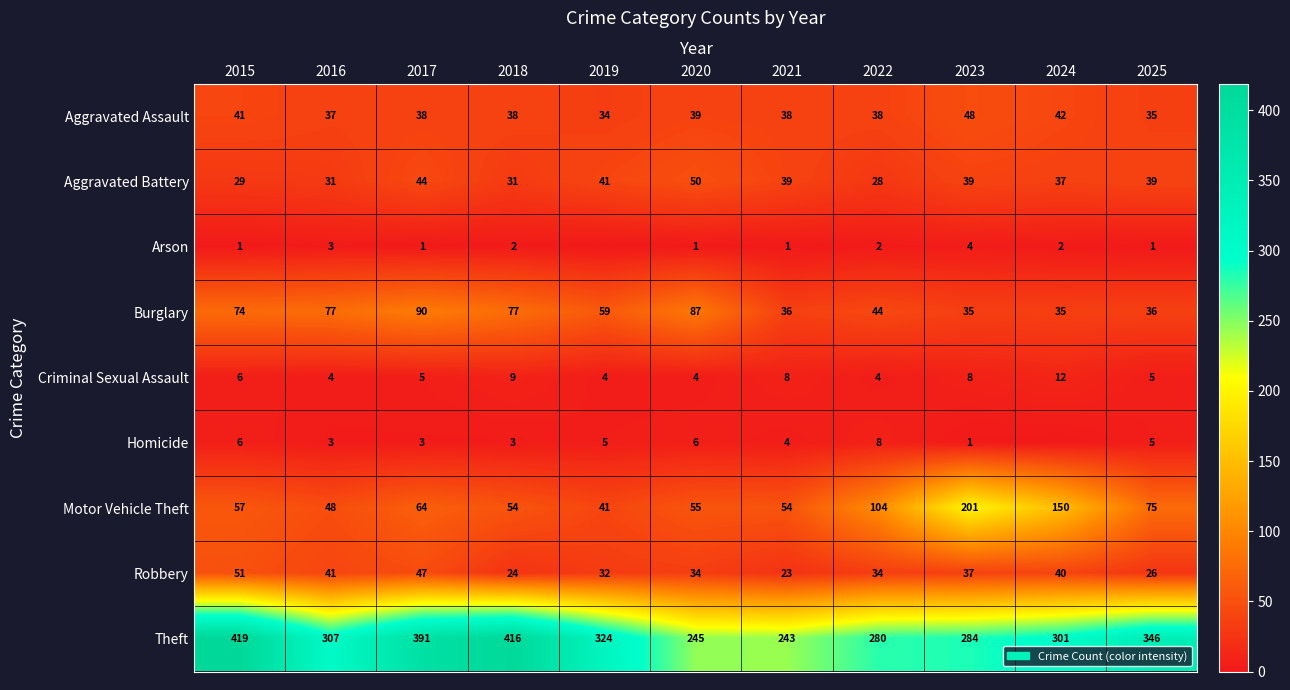

What is the sum of the Arson values at 2015 and 2016?

4